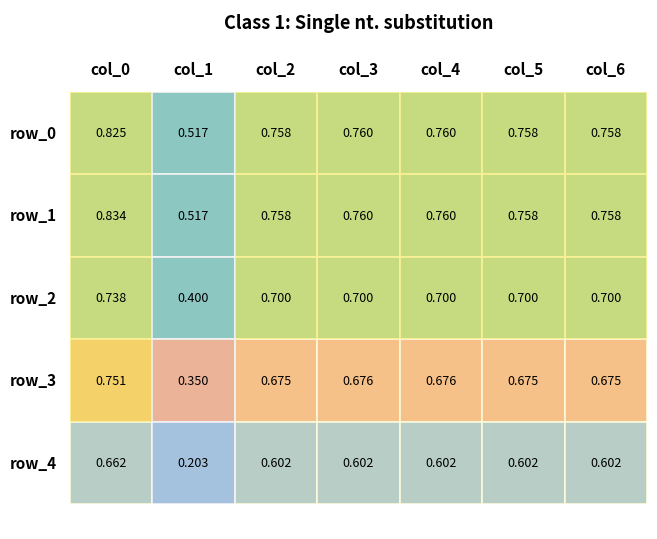

Reading right to left, transcribe all the data shown in this chart.

row_0: 6=0.8	5=0.8	4=0.8	3=0.8	2=0.8	1=0.5	0=0.8
row_1: 6=0.8	5=0.8	4=0.8	3=0.8	2=0.8	1=0.5	0=0.8
row_2: 6=0.7	5=0.7	4=0.7	3=0.7	2=0.7	1=0.4	0=0.7
row_3: 6=0.7	5=0.7	4=0.7	3=0.7	2=0.7	1=0.3	0=0.8
row_4: 6=0.6	5=0.6	4=0.6	3=0.6	2=0.6	1=0.2	0=0.7